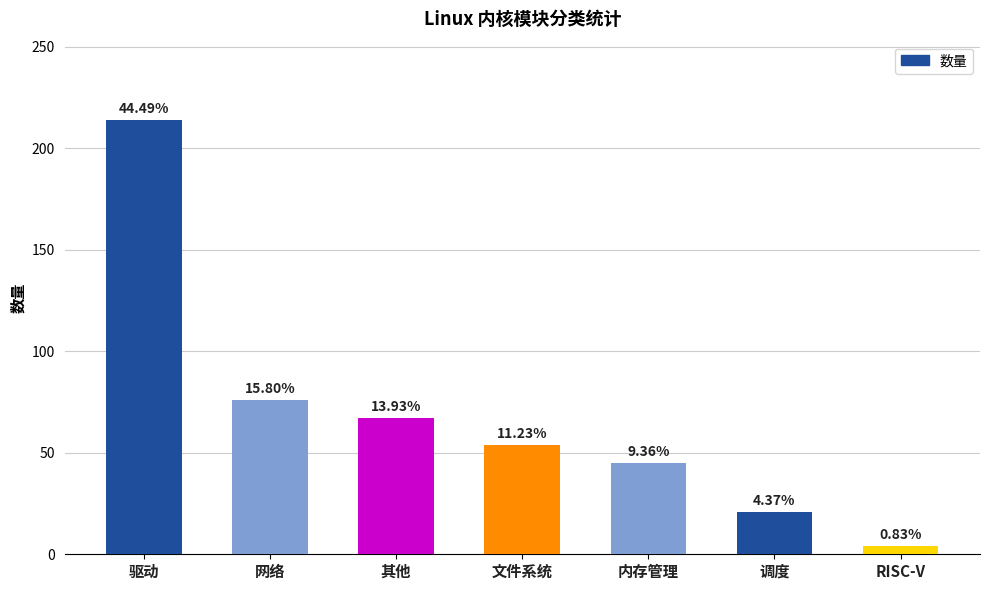

The chart shows a value of 54 at 文件系统. True or false?

True